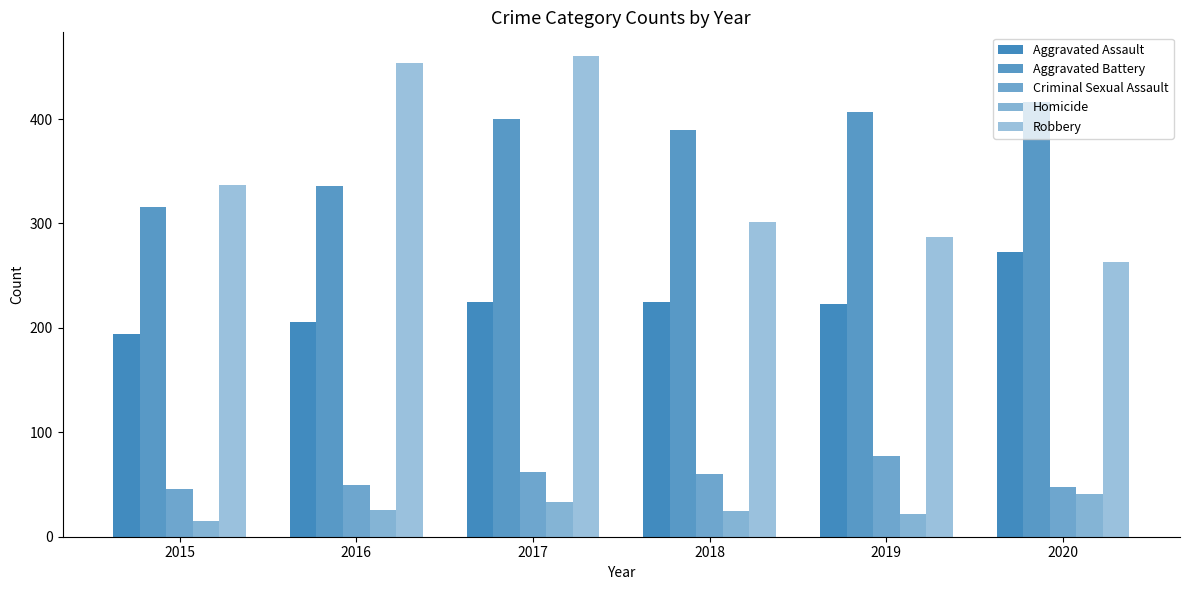

Rank the categories by Homicide value from lowest to highest.

2015, 2019, 2018, 2016, 2017, 2020